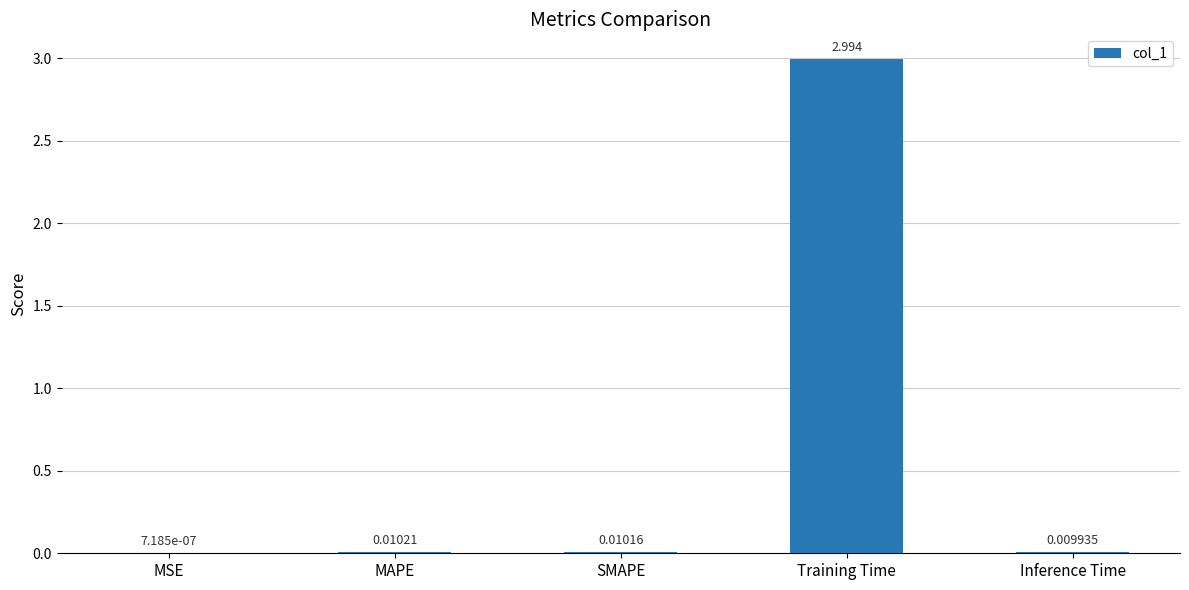

Which category has the highest value across all series?

Training Time